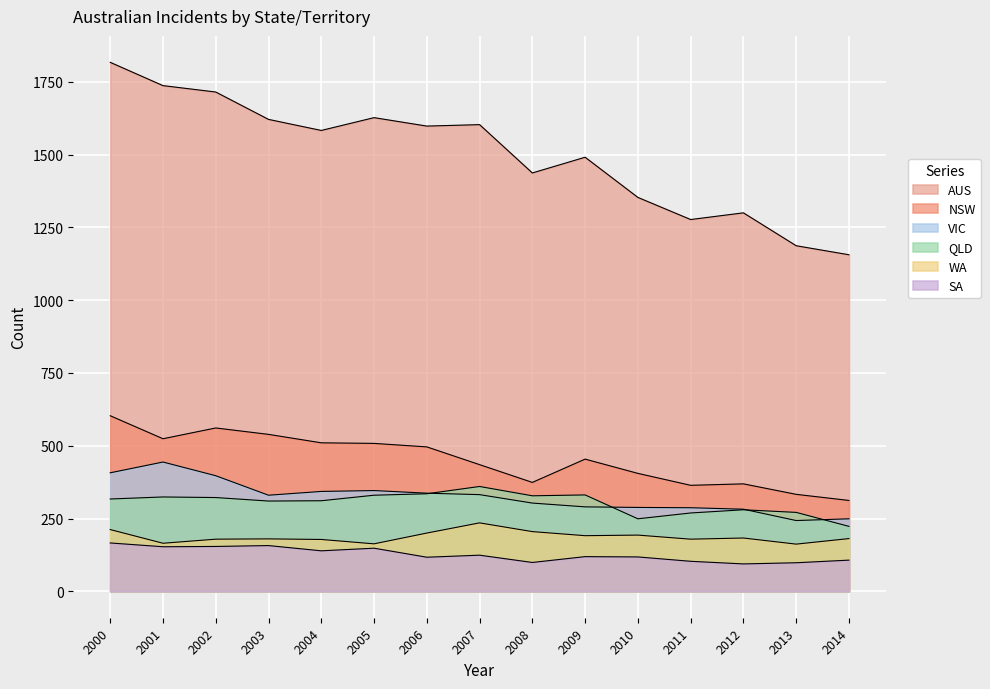

What is the sum of all AUS values?

22502